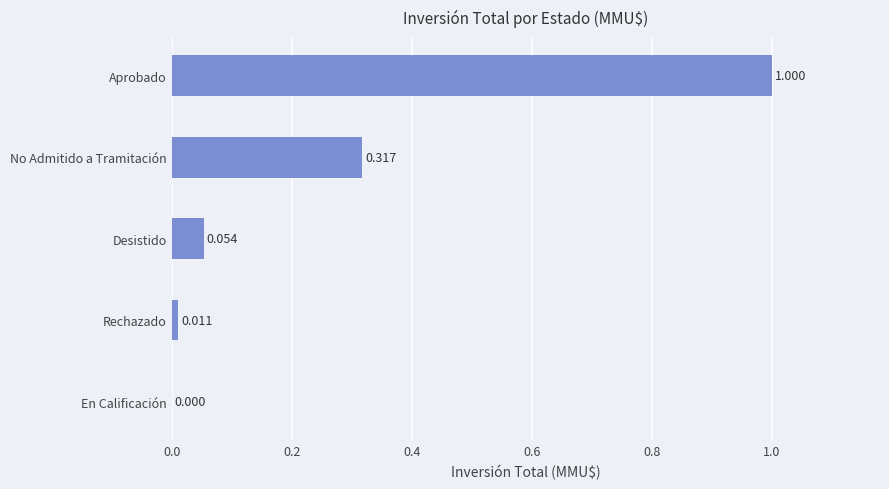

Which category has the highest value across all series?

Aprobado